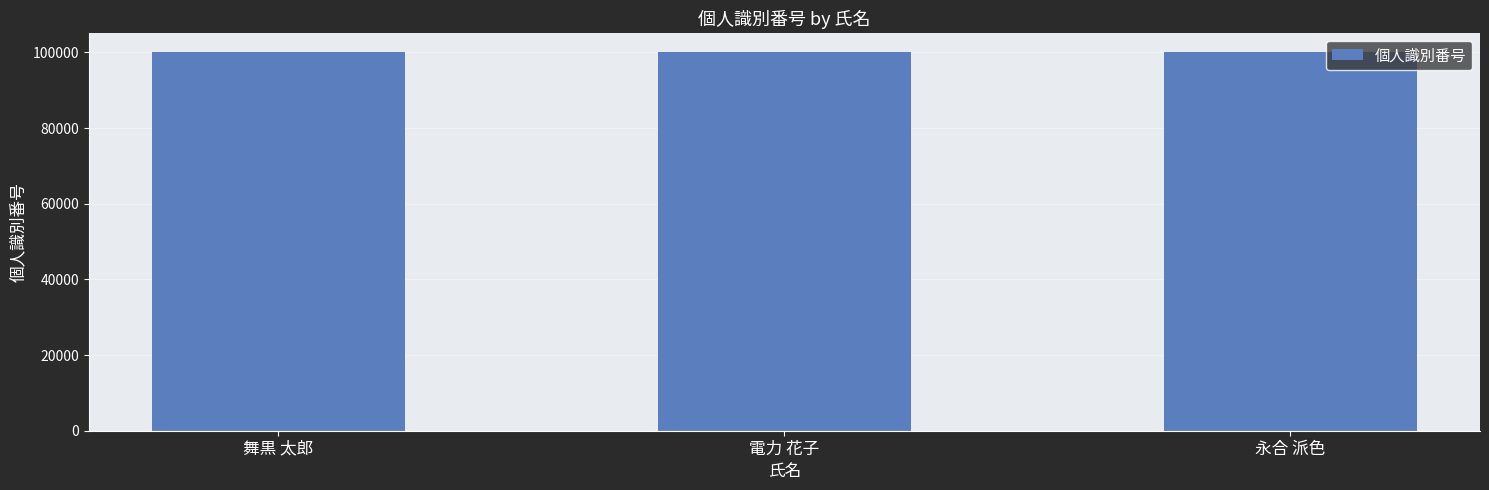

What is the sum of the values at 電力 花子 and 舞黒 太郎?

200003